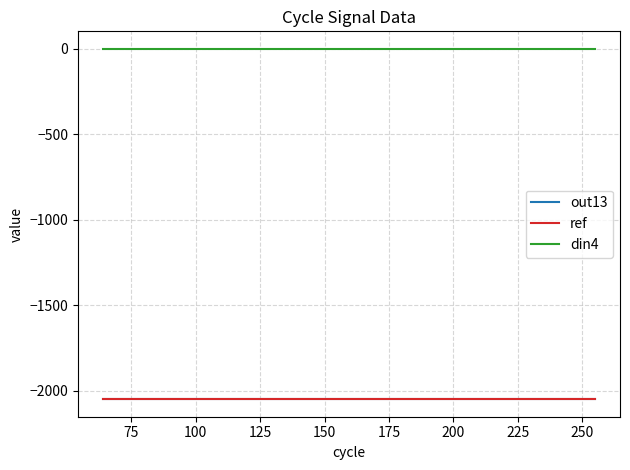

Is this an area chart (filled region under the line)?

No